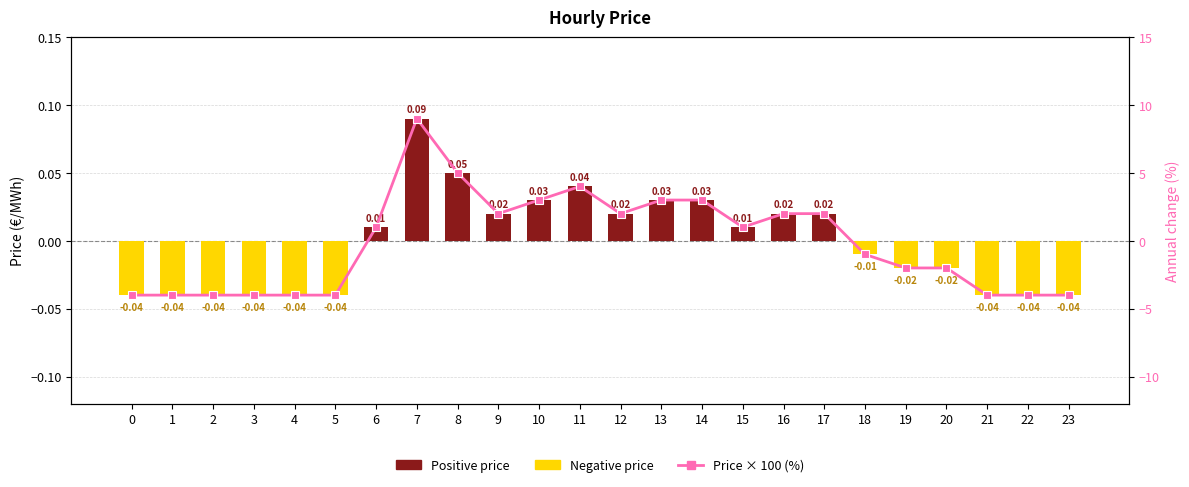

What is the average value of the Price × 100 (%) series?

-0.2